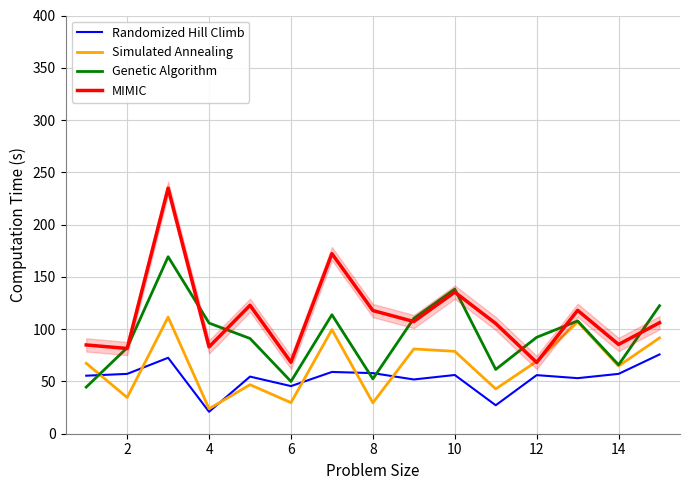

What is the difference between the second highest and minimum values in the Simulated Annealing series?

83.1